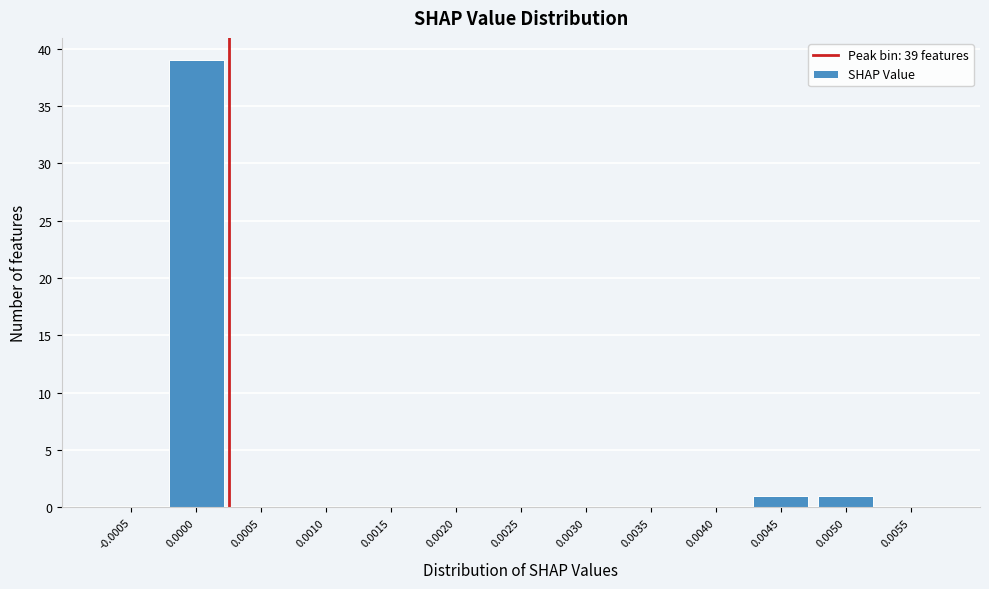

Reading left to right, list all the values displayed in this chart.

-0.0005=0	0.0000=39	0.0005=0	0.0010=0	0.0015=0	0.0020=0	0.0025=0	0.0030=0	0.0035=0	0.0040=0	0.0045=1	0.0050=1	0.0055=0